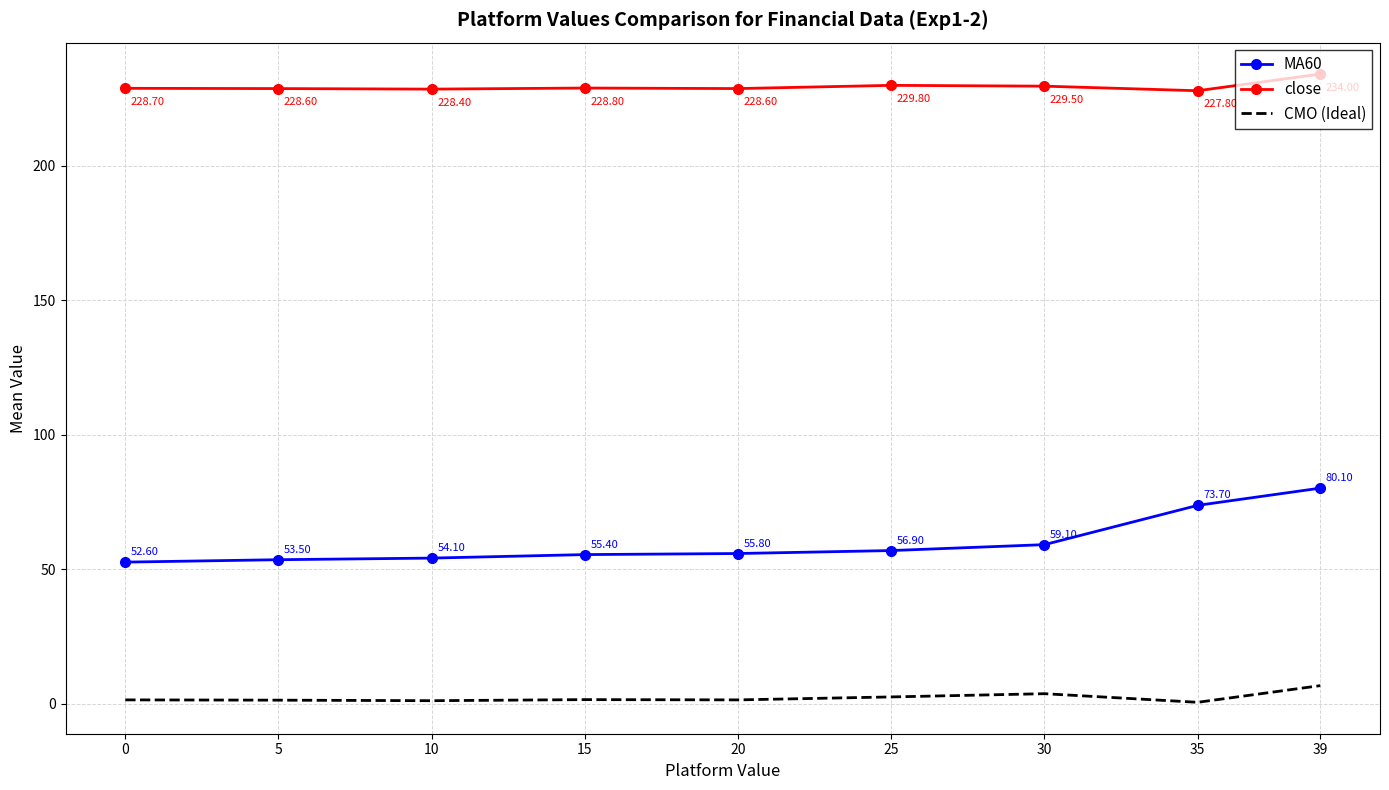

What is the approximate value of MA60 at 5?

53.5